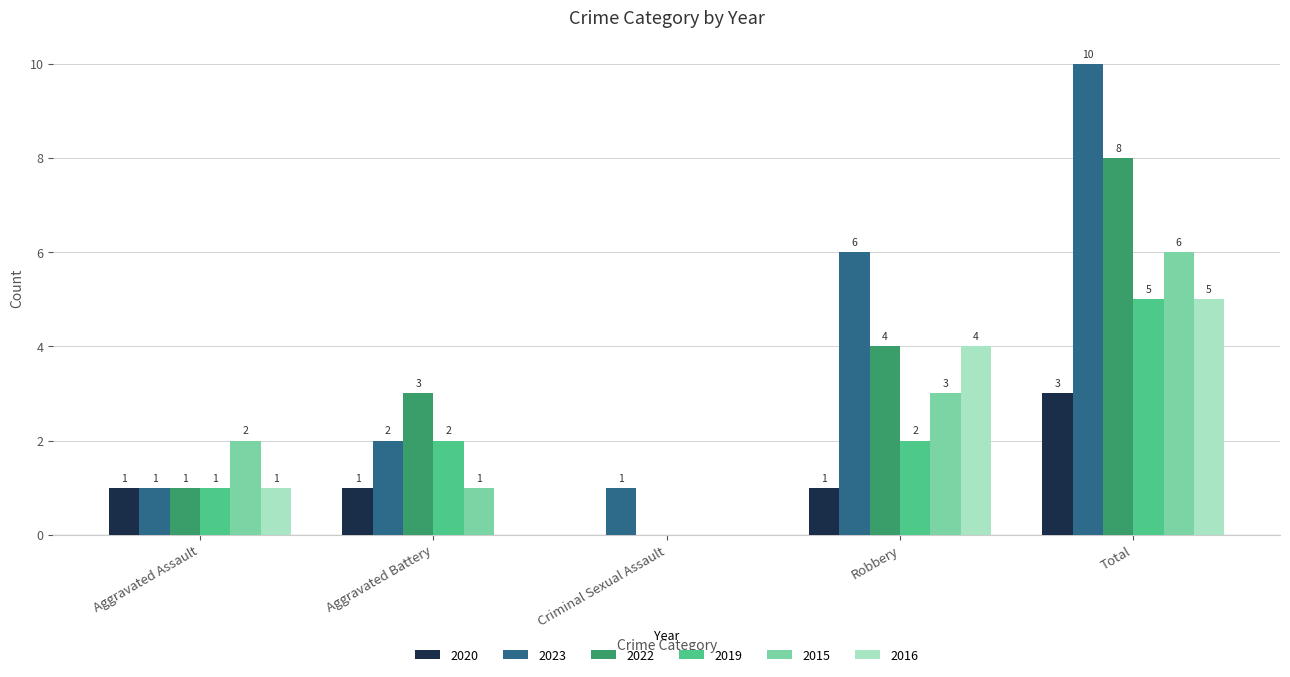

Is the value of 2022 at Aggravated Battery greater than the value of 2016 at Total?

No